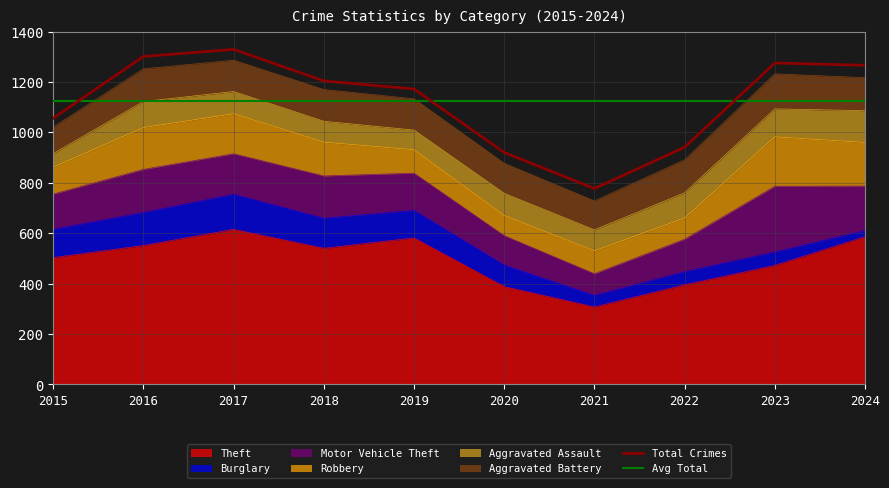

How many intersections are there between Motor Vehicle Theft and Robbery?

2